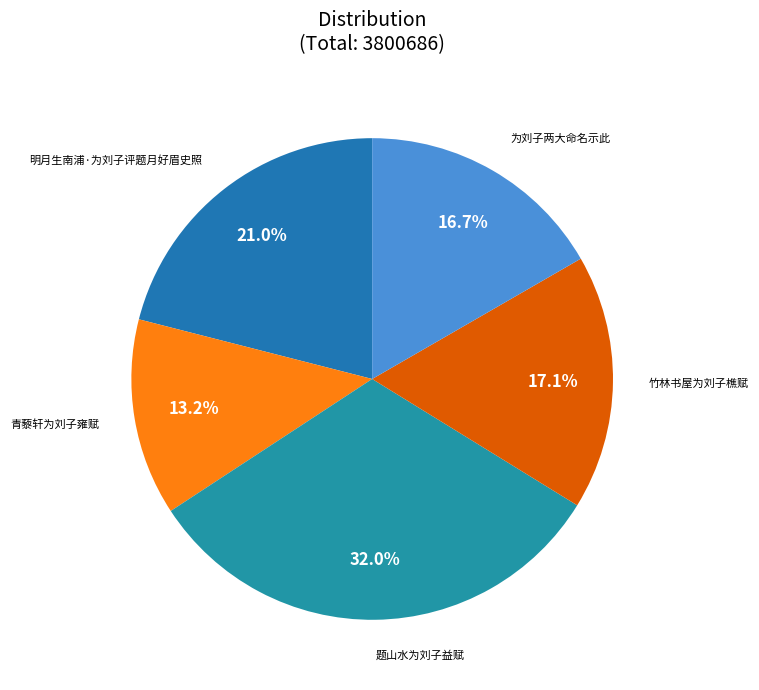

To the nearest percent, what is the difference between the largest and smallest slice percentages?

19%